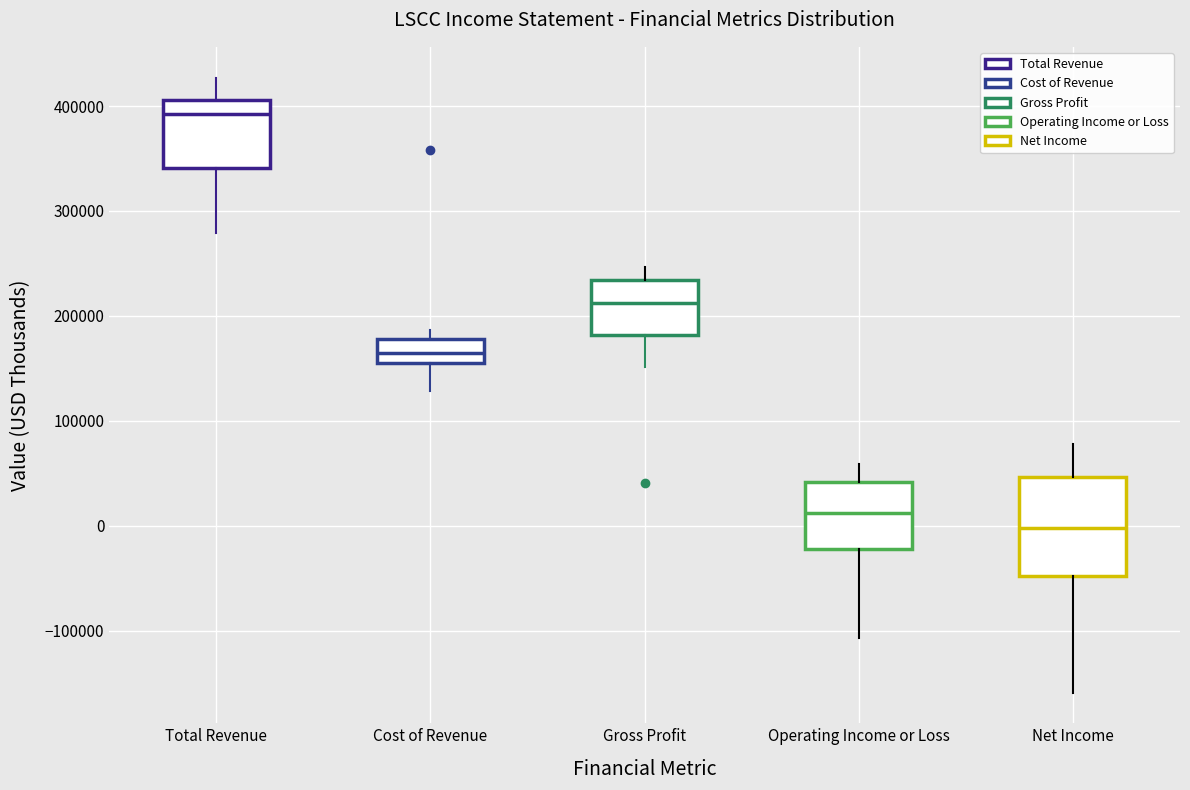

Which box has the lowest median line?

Net Income